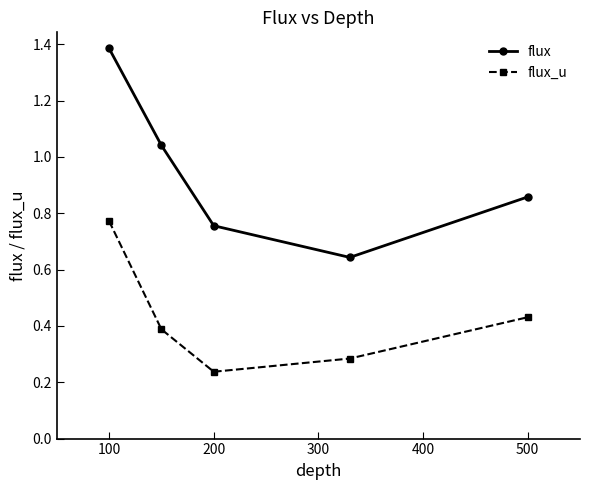

What is the sum of all flux_u values?

2.1